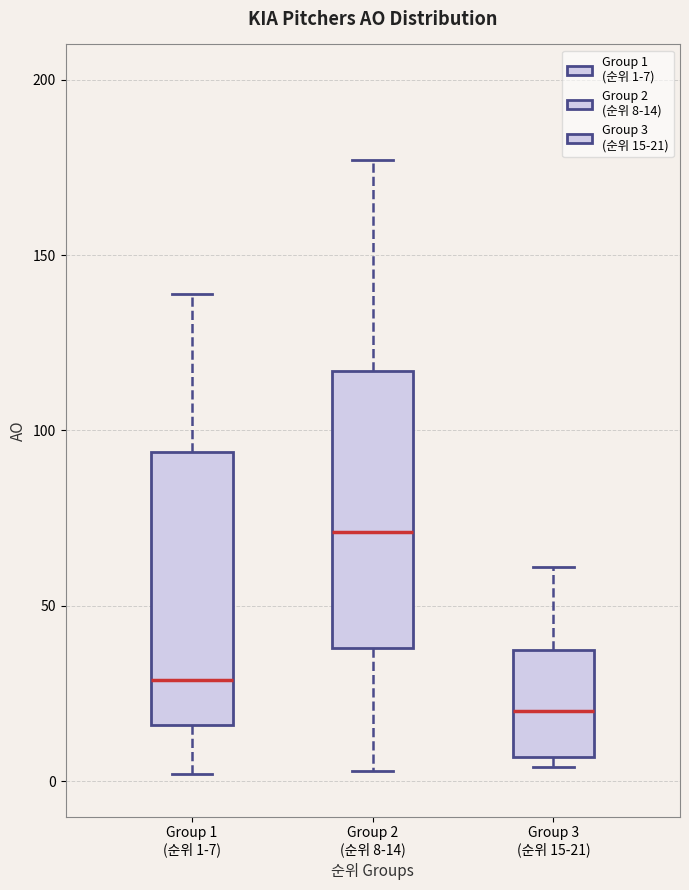

Reading left to right, read every box against the y-axis: the position of its median line, the range the box covers, and the ends of its whiskers. The values are not printed on the chart, so give them approximately, as read against the axis.

Group 1 (순위 1-7): median 30, box 15 to 95, whiskers 0 to 140
Group 2 (순위 8-14): median 70, box 40 to 115, whiskers 5 to 175
Group 3 (순위 15-21): median 20, box 5 to 40, whiskers 5 (just below the box's lower edge) to 60